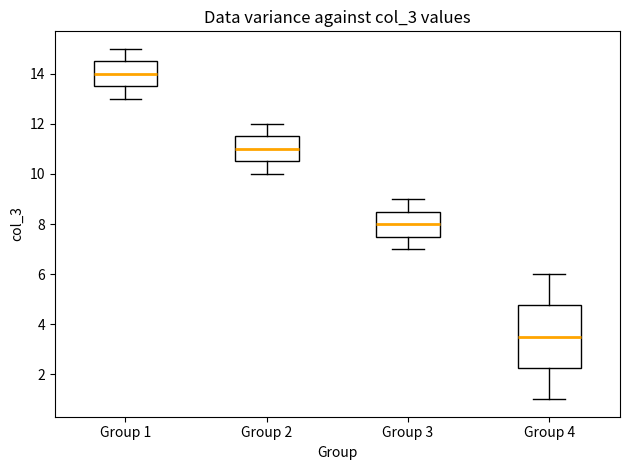

Reading left to right, transcribe this box plot: for each box, give where its median line is, the range the box spans, and where its two whiskers end, as read against the y-axis. The values are not printed on the chart, so give them approximately, as read against the axis.

Group 1: median 14.0, box 13.6 to 14.6, whiskers 13.0 to 15.0
Group 2: median 11.0, box 10.6 to 11.6, whiskers 10.0 to 12.0
Group 3: median 8.0, box 7.6 to 8.6, whiskers 7.0 to 9.0
Group 4: median 3.6, box 2.2 to 4.8, whiskers 1.0 to 6.0